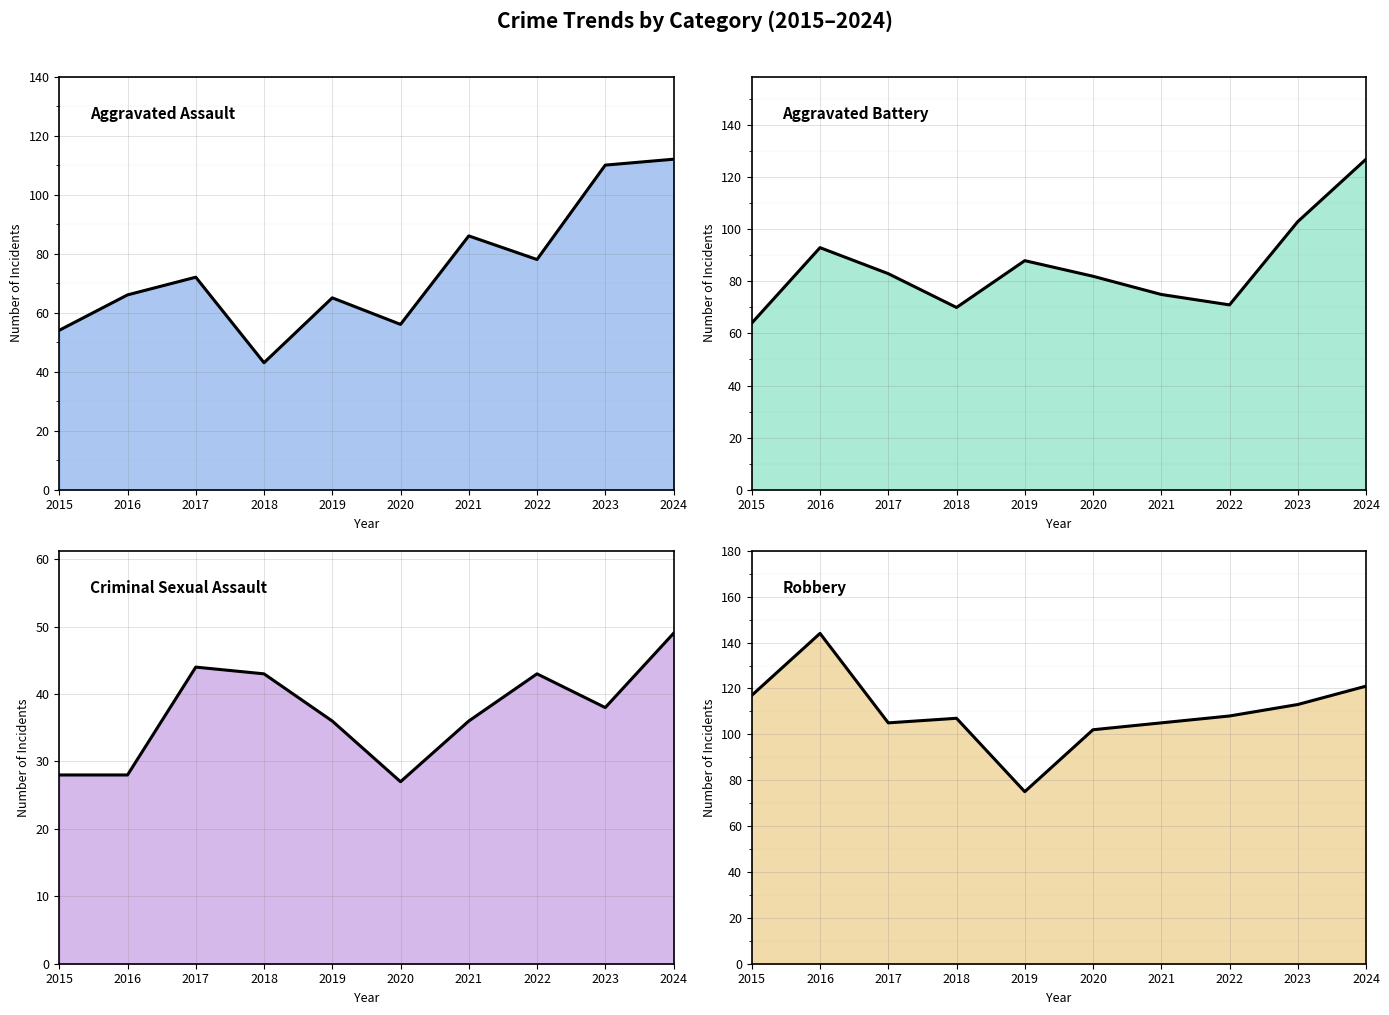

Between which two adjacent categories do Robbery (line) and Aggravated Battery (line) first intersect?

2018 and 2019